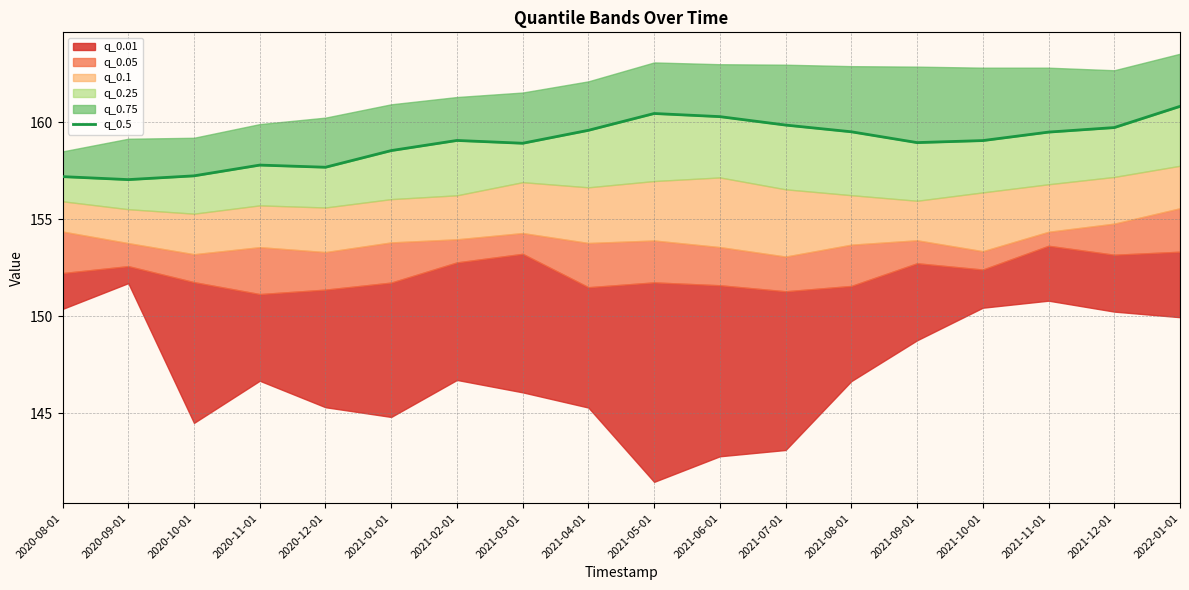

What value does the data have at 2020-11-01?

157.8